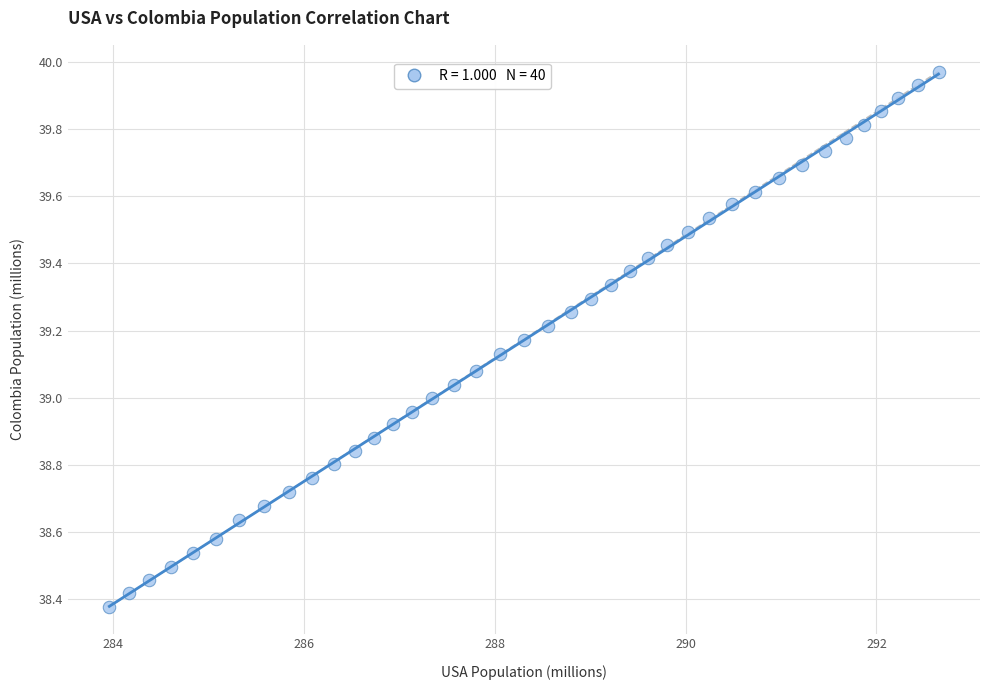

What is the range of Y values (max minus min)?

1.6